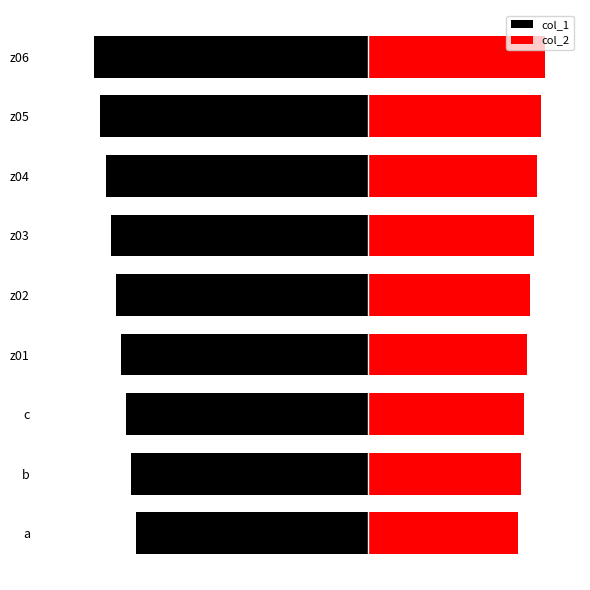

Which series has the widest spread of values?

col_1